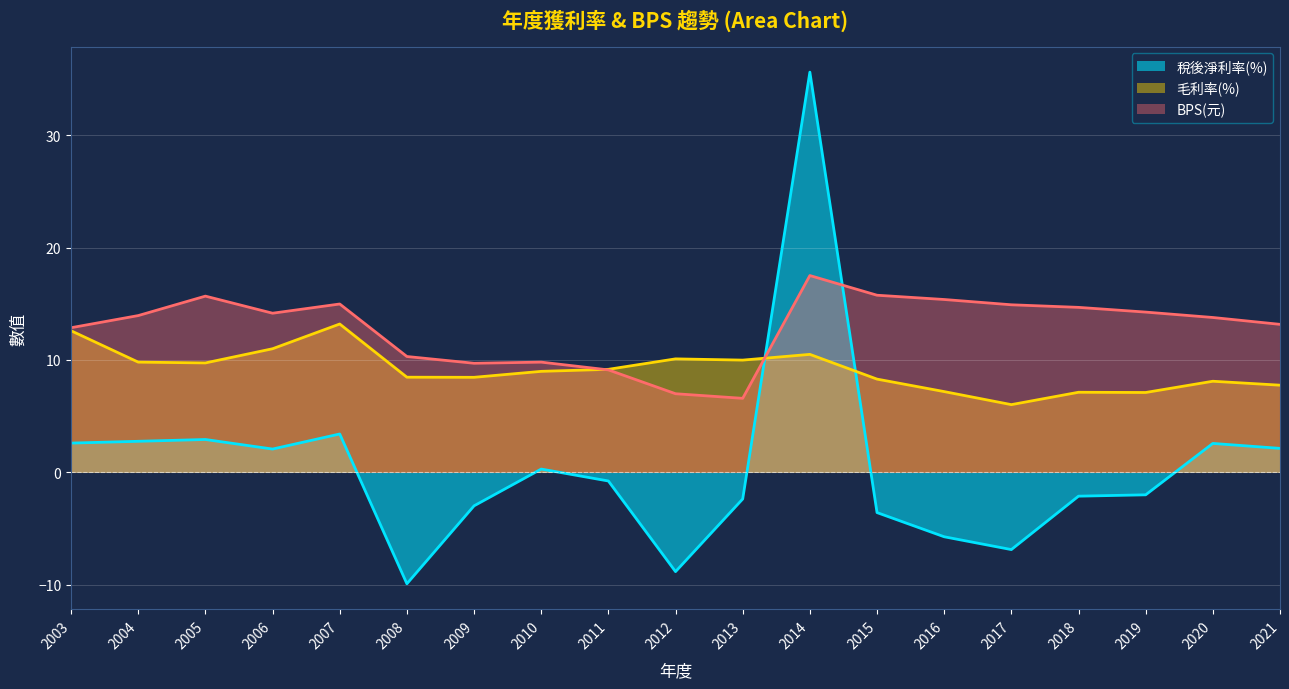

The value of 毛利率(%) at 2015 is 8.3. True or false?

True